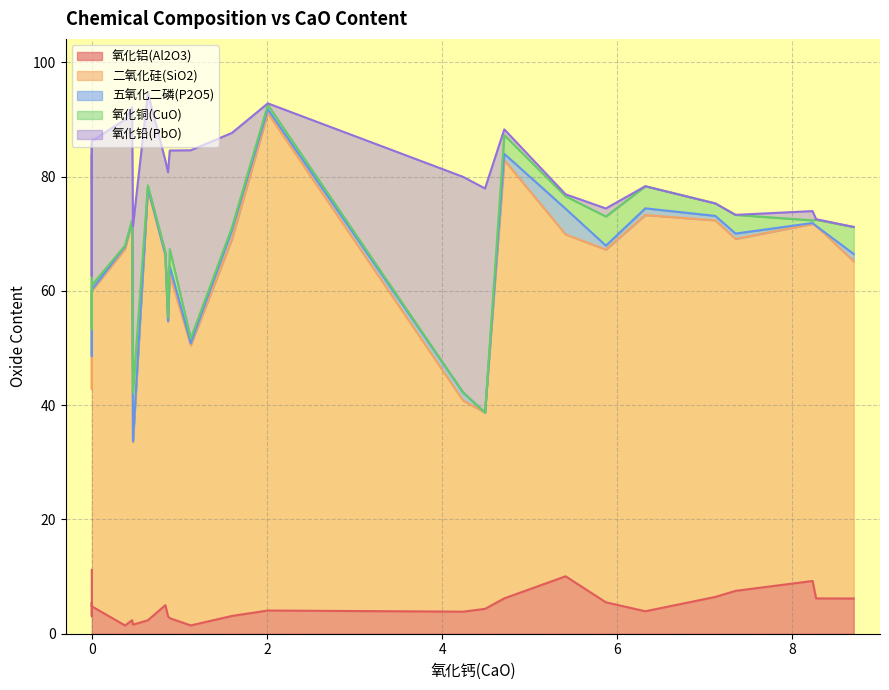

At how many categories does at least one series exceed 20?

25